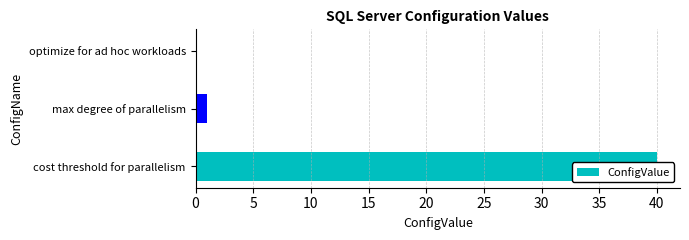

Reading left to right, transcribe all the data shown in this chart.

cost threshold for parallelism=40	max degree of parallelism=1	optimize for ad hoc workloads=0